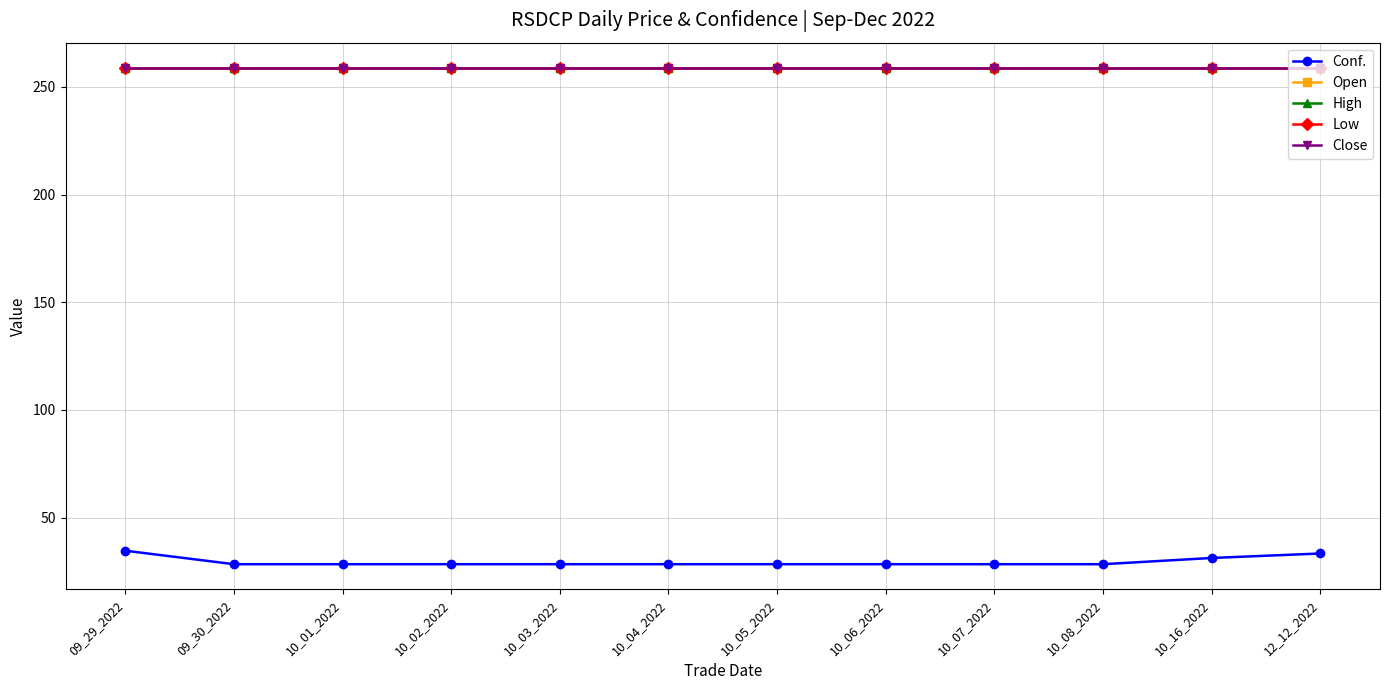

Which series has the largest range (max minus min)?

Conf.